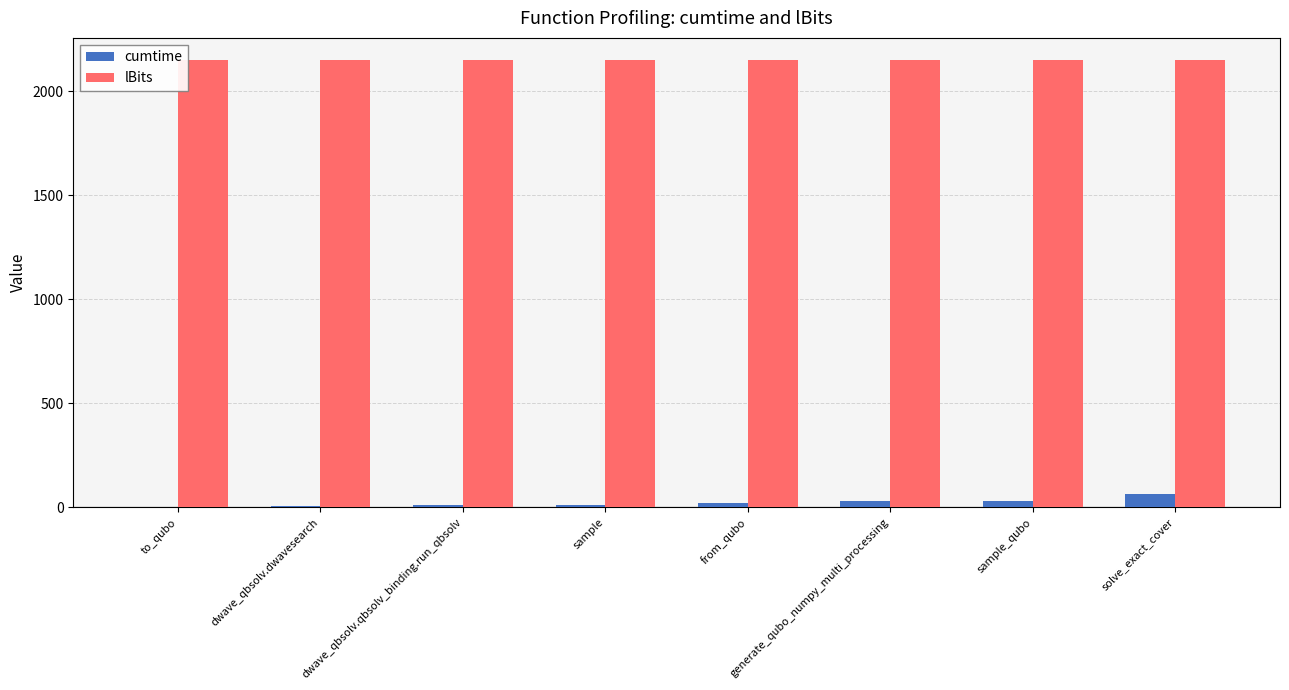

What are all the series names shown in the legend?

cumtime, lBits